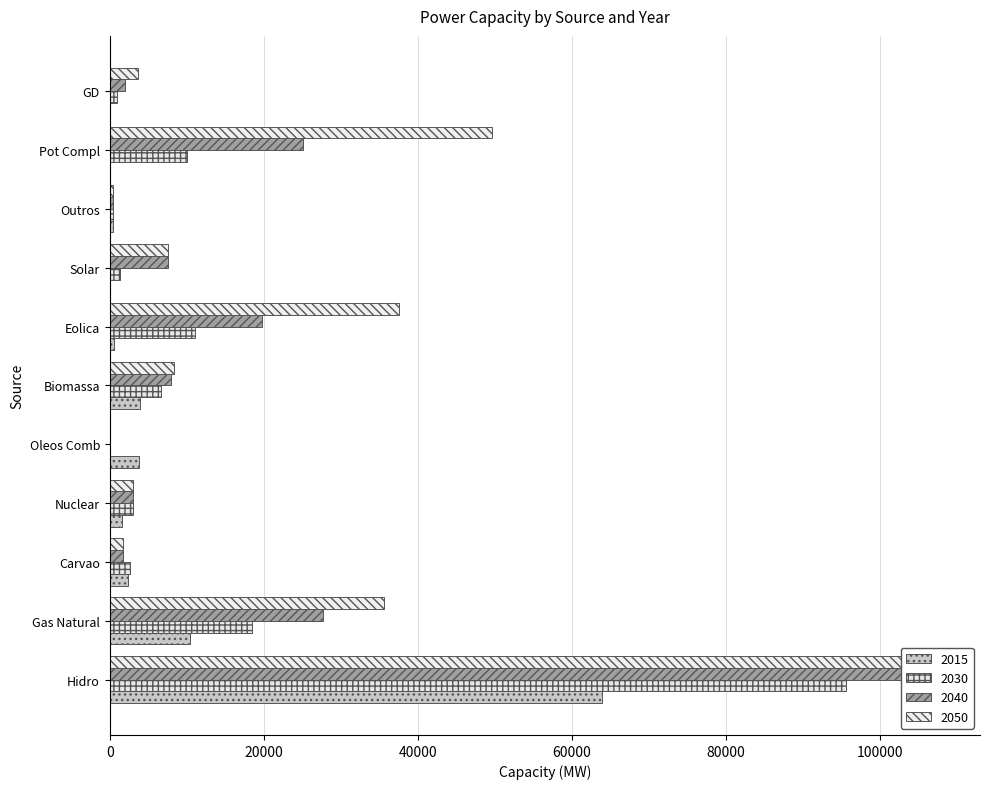

What is the approximate value of 2050 at Pot Compl?

49629